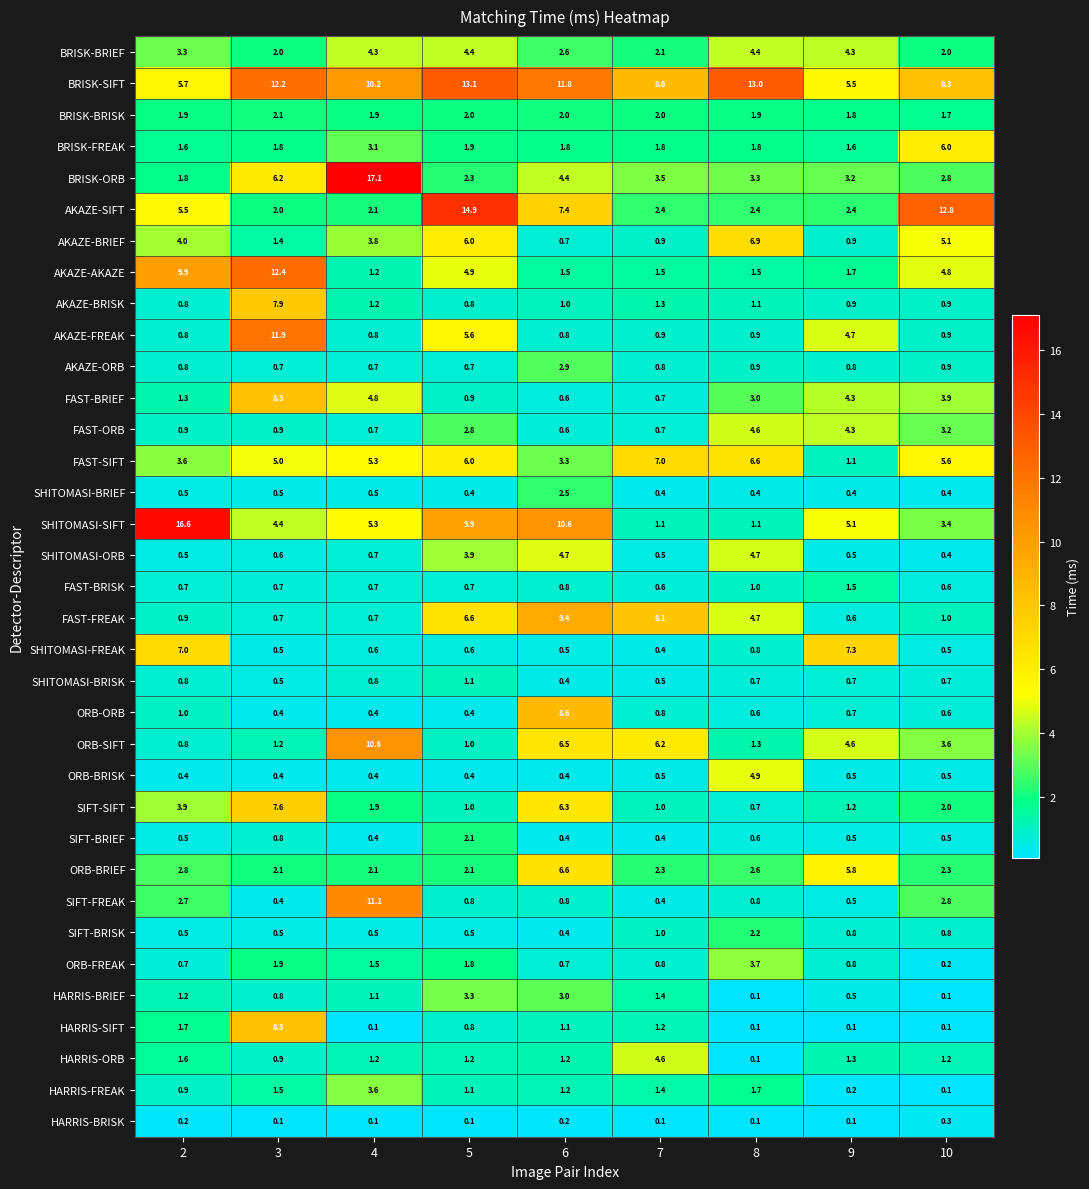

List the labels in order of HARRIS-FREAK value, largest first.

4, 8, 3, 7, 6, 5, 2, 9, 10